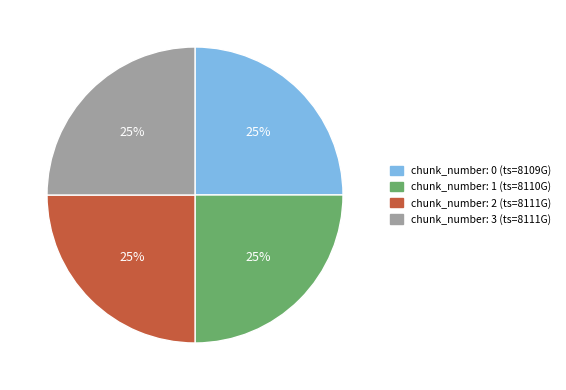

Is there any slice that represents more than half of the pie?

No